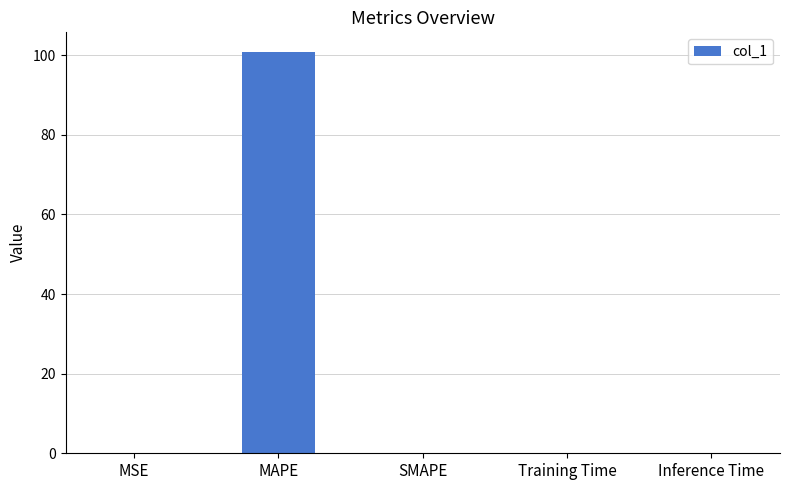

What is the maximum value shown in the chart?

100.7